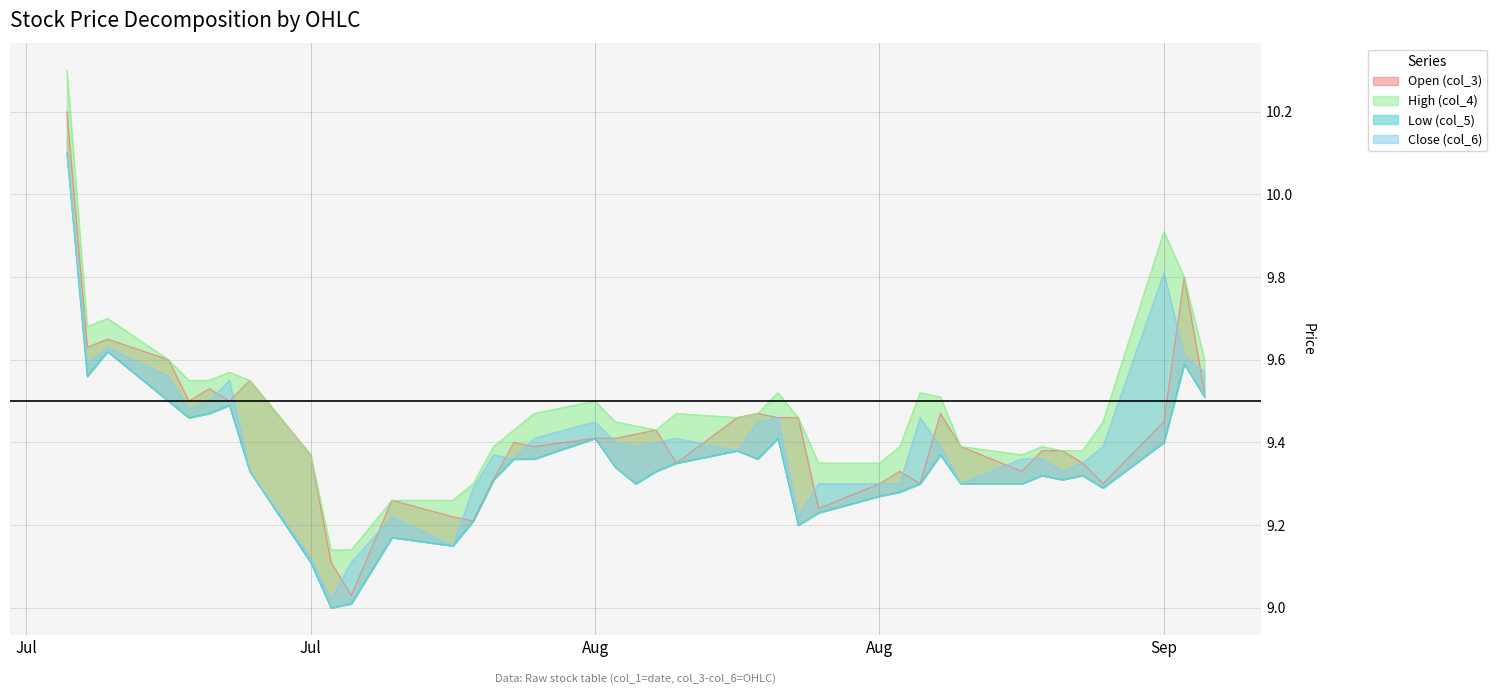

The value of Close (col_6) at 2020-07-31 is 13.3. True or false?

False